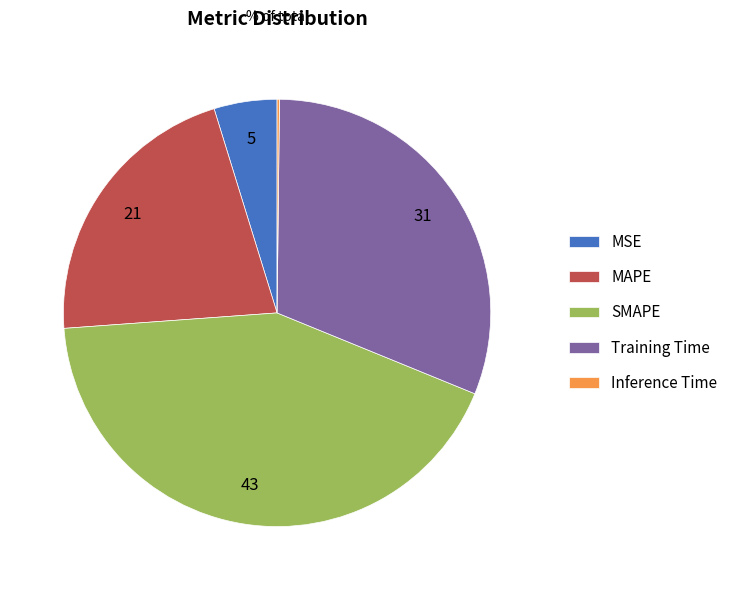

Does SMAPE account for over 50% of the chart?

No